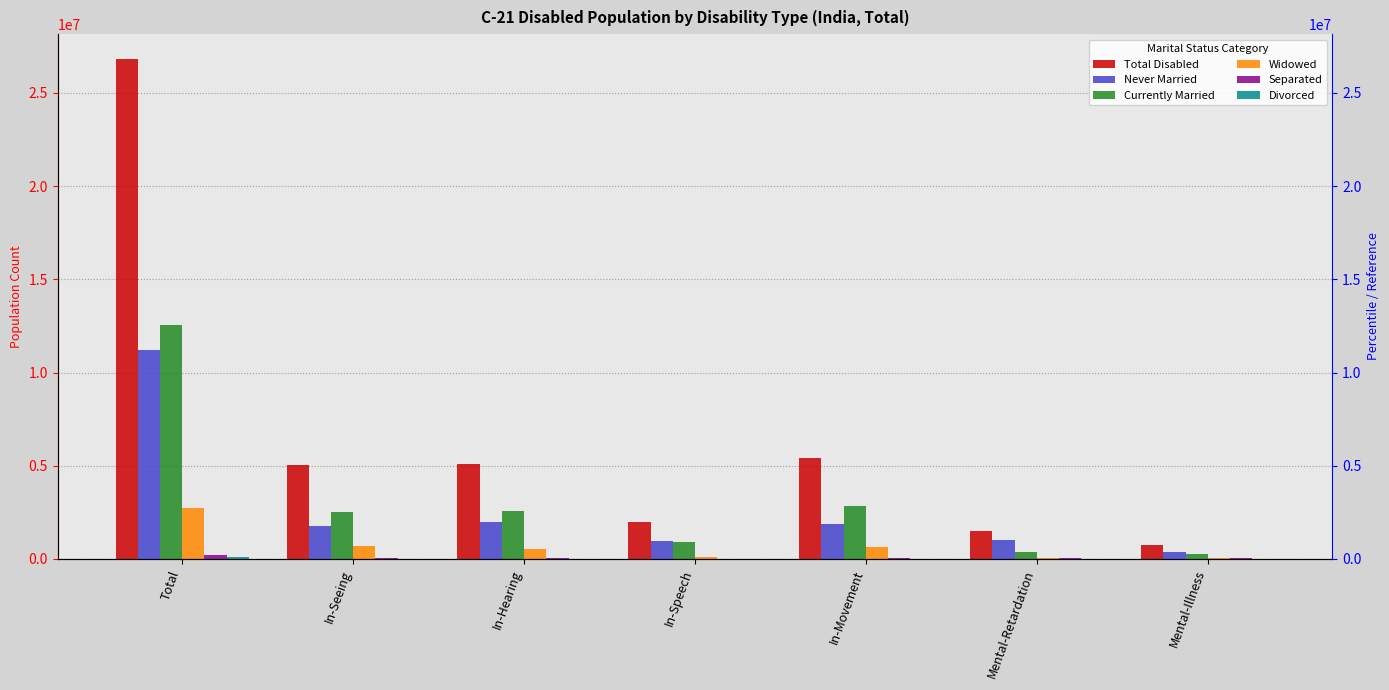

Are the bars horizontal?

No